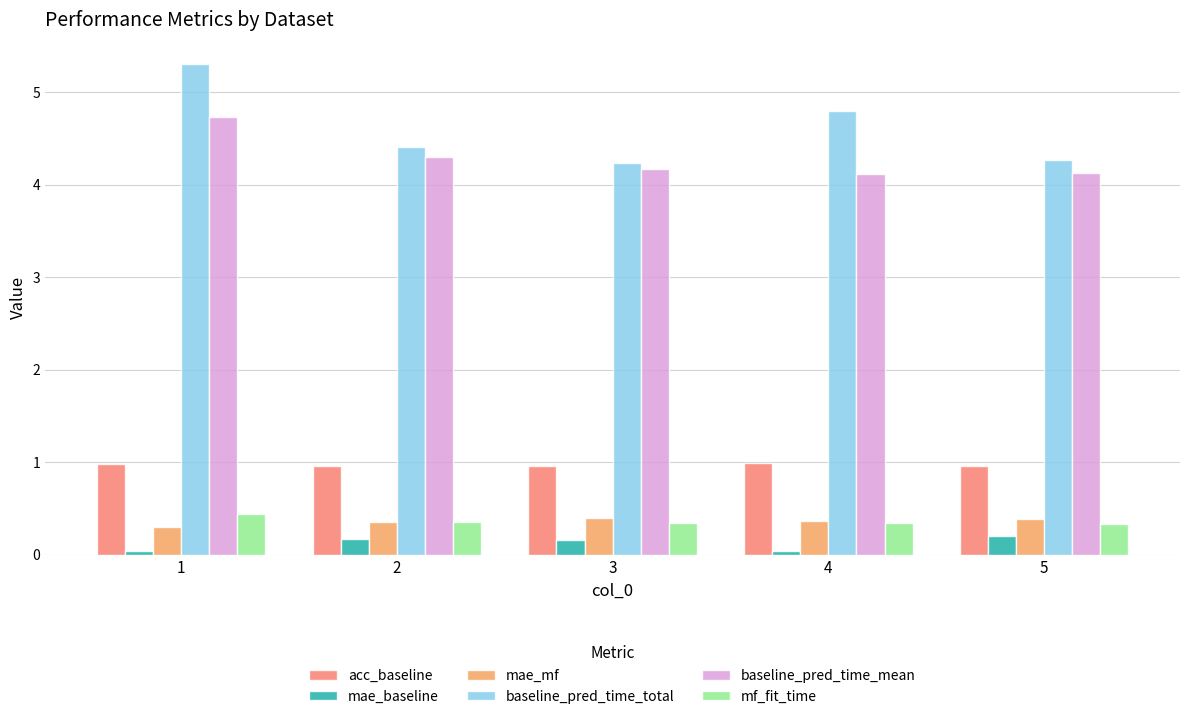

What is the greatest value displayed?

5.3